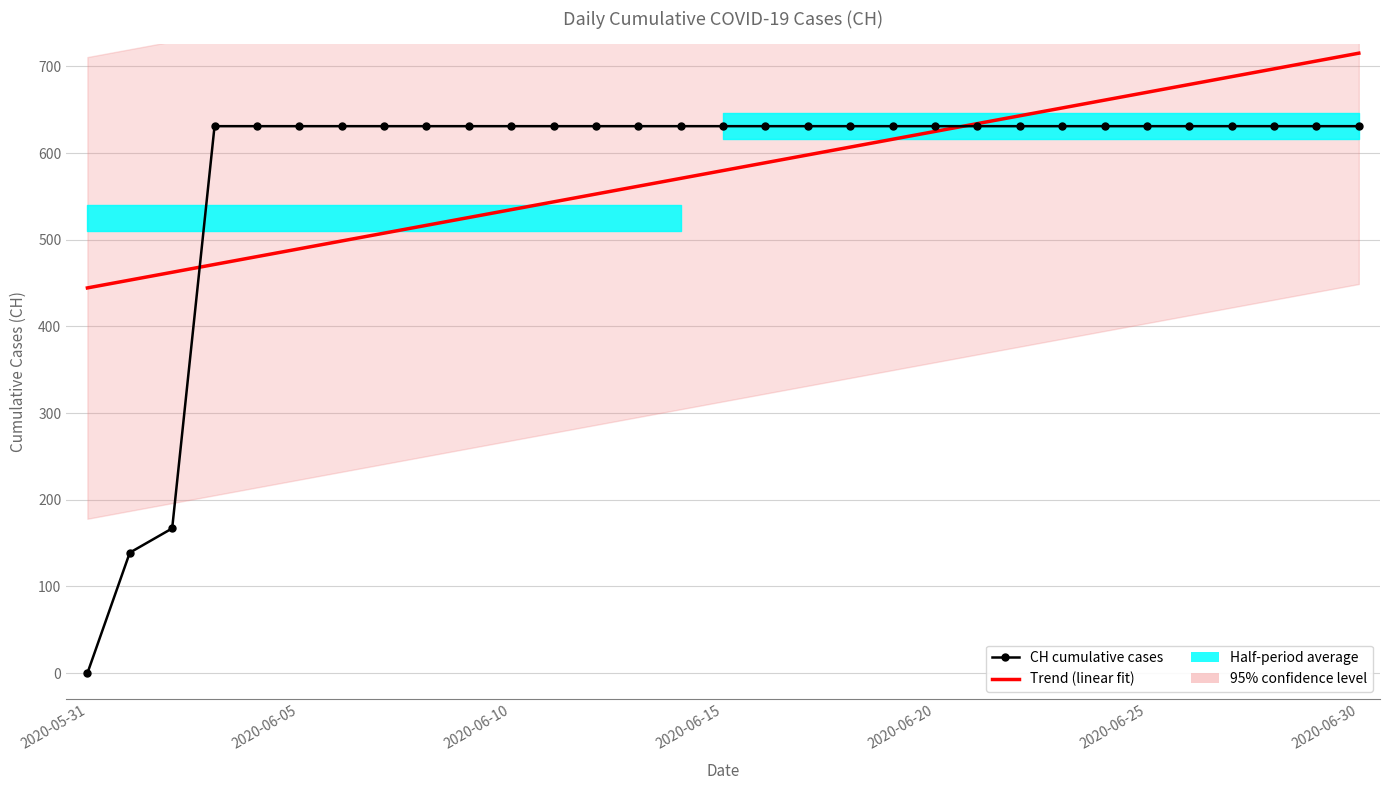

True or false: Trend (linear fit) has a value of 177.2 at 23.

False